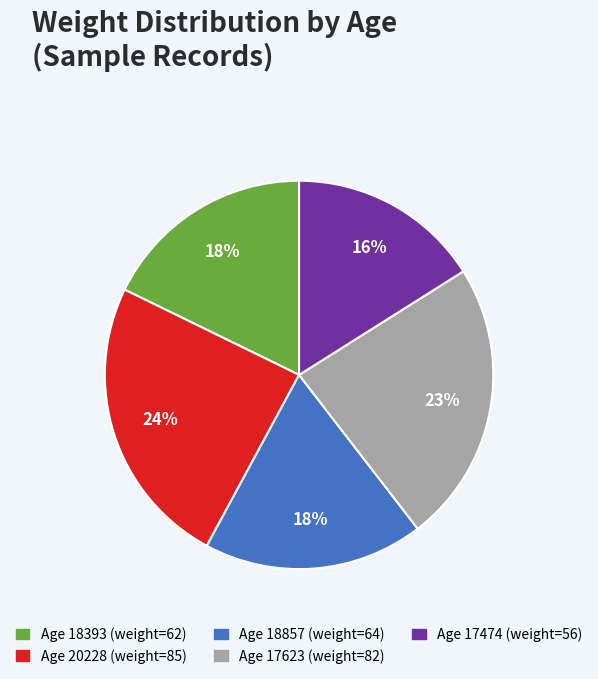

To the nearest percent, what is the average slice percentage?

20%